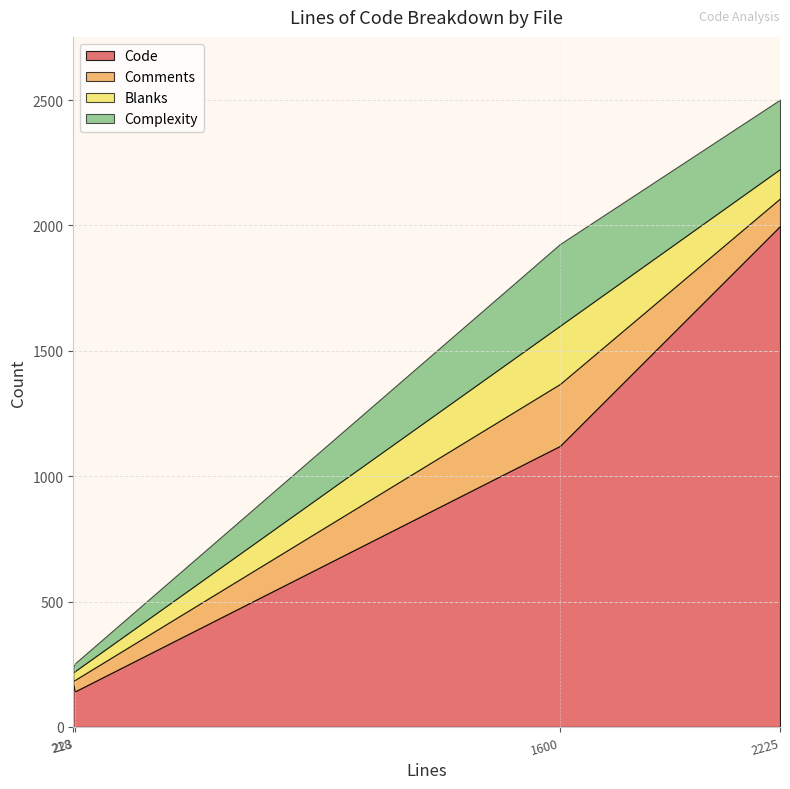

What is the maximum value shown in the chart?

1998